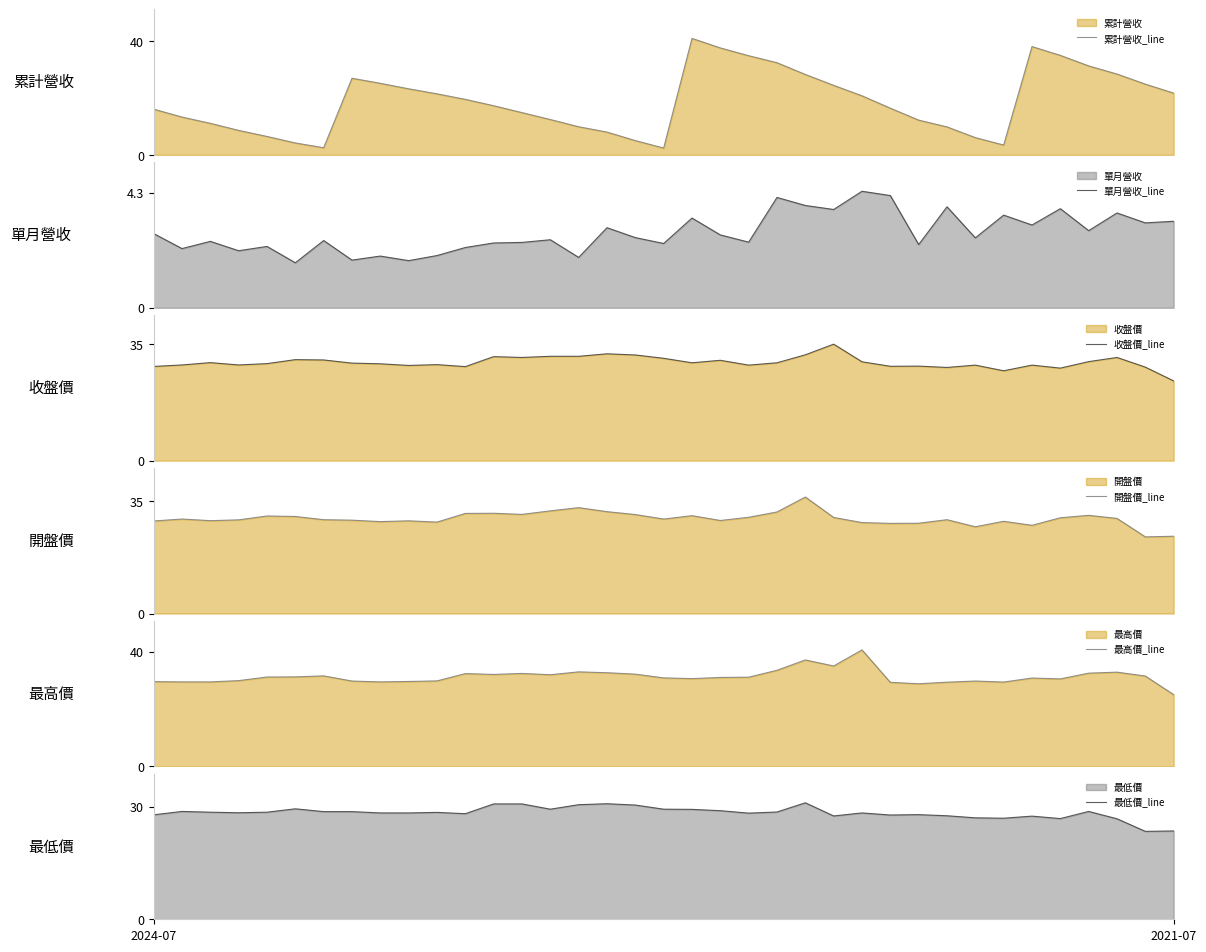

What is the minimum value for 累計營收_line?

2.4